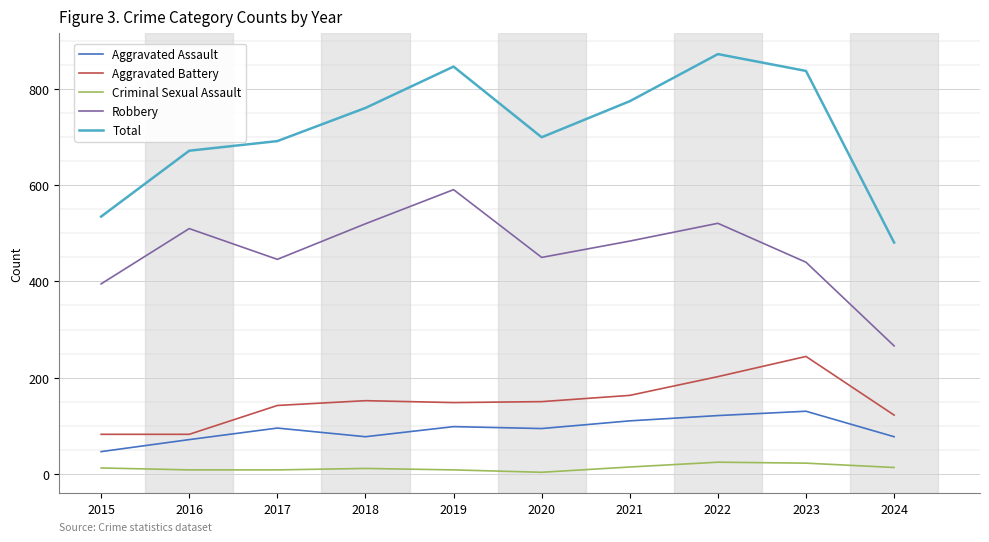

What is the total value across all series at 2017?

1383